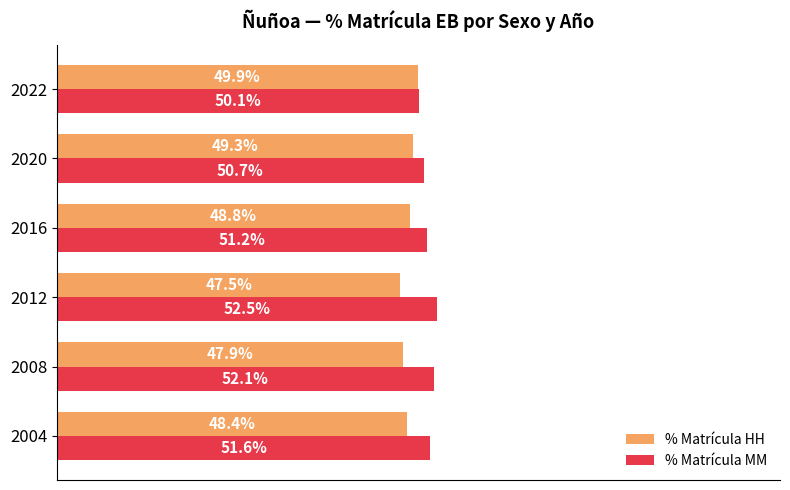

Is the value of % Matrícula HH at 2020 greater than the value of % Matrícula MM at 2004?

No